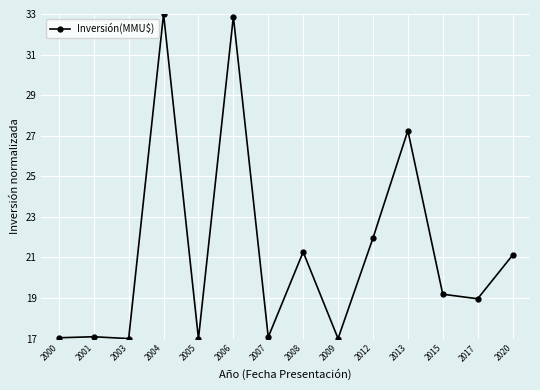

What is the sum of all values?

297.8